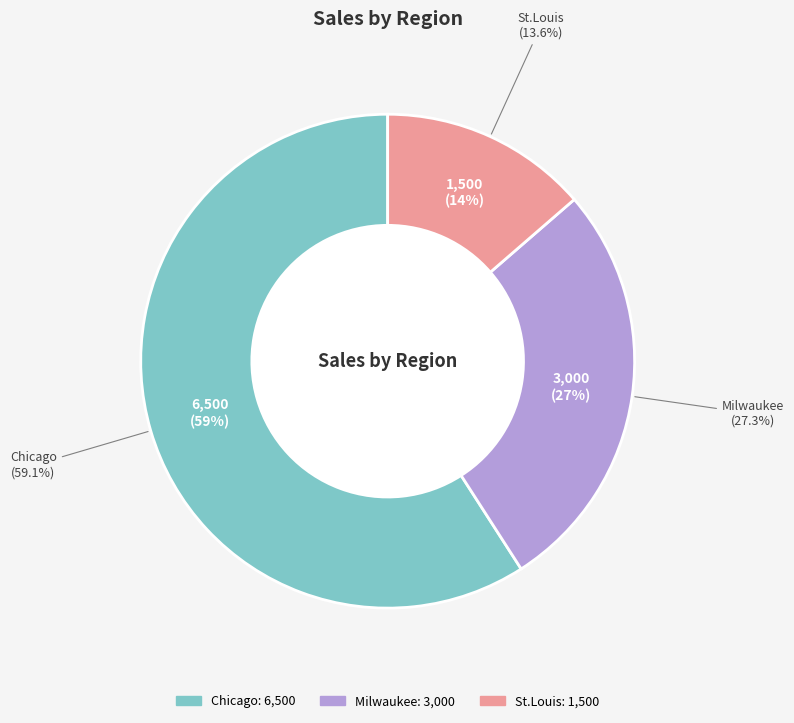

What percentage is the St.Louis slice, to the nearest percent?

14%